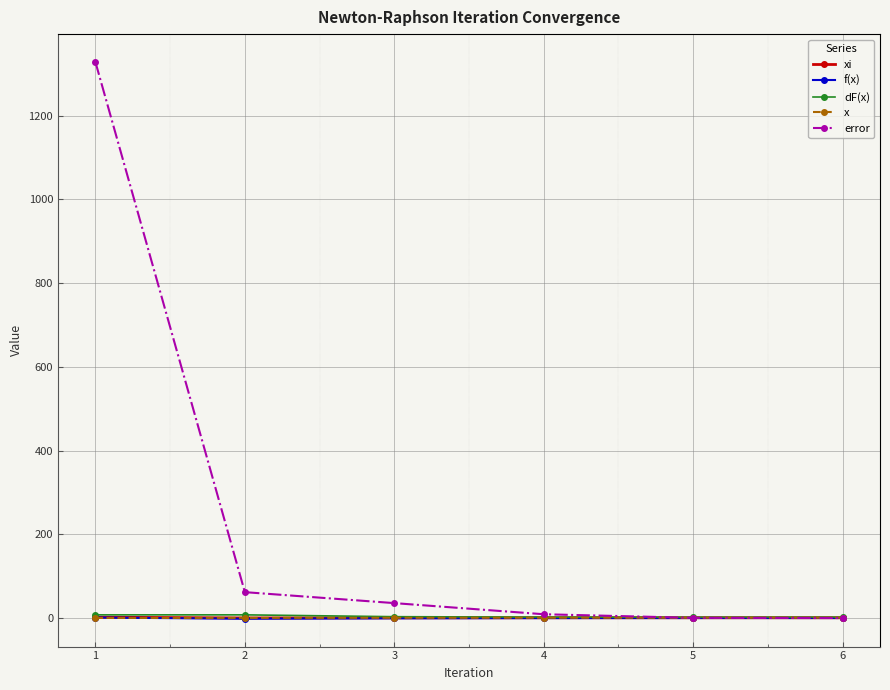

How many lines are shown in the chart?

5